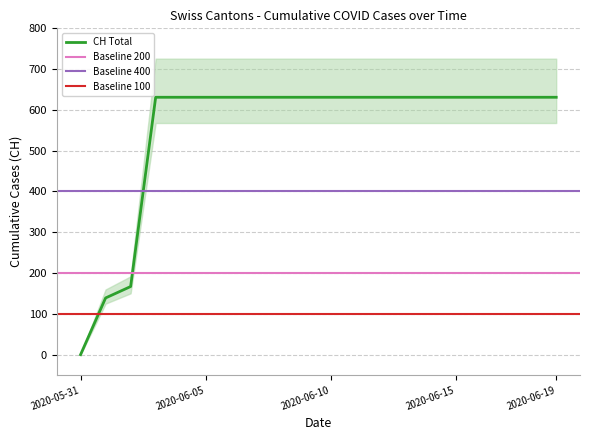

Reading left to right, extract all data points from this chart.

2020-05-31=0	2020-06-01=139	2020-06-02=167	2020-06-03=631	2020-06-04=631	2020-06-05=631	2020-06-06=631	2020-06-07=631	2020-06-08=631	2020-06-09=631	2020-06-10=631	2020-06-11=631	2020-06-12=631	2020-06-13=631	2020-06-14=631	2020-06-15=631	2020-06-16=631	2020-06-17=631	2020-06-18=631	2020-06-19=631